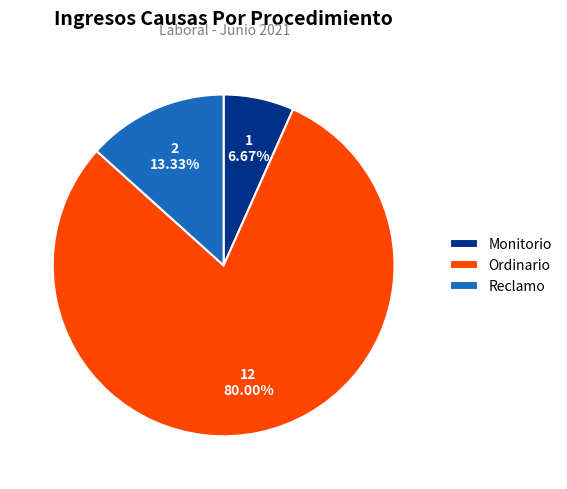

Approximately how many times larger is the value at Monitorio compared to Ordinario?

0.1